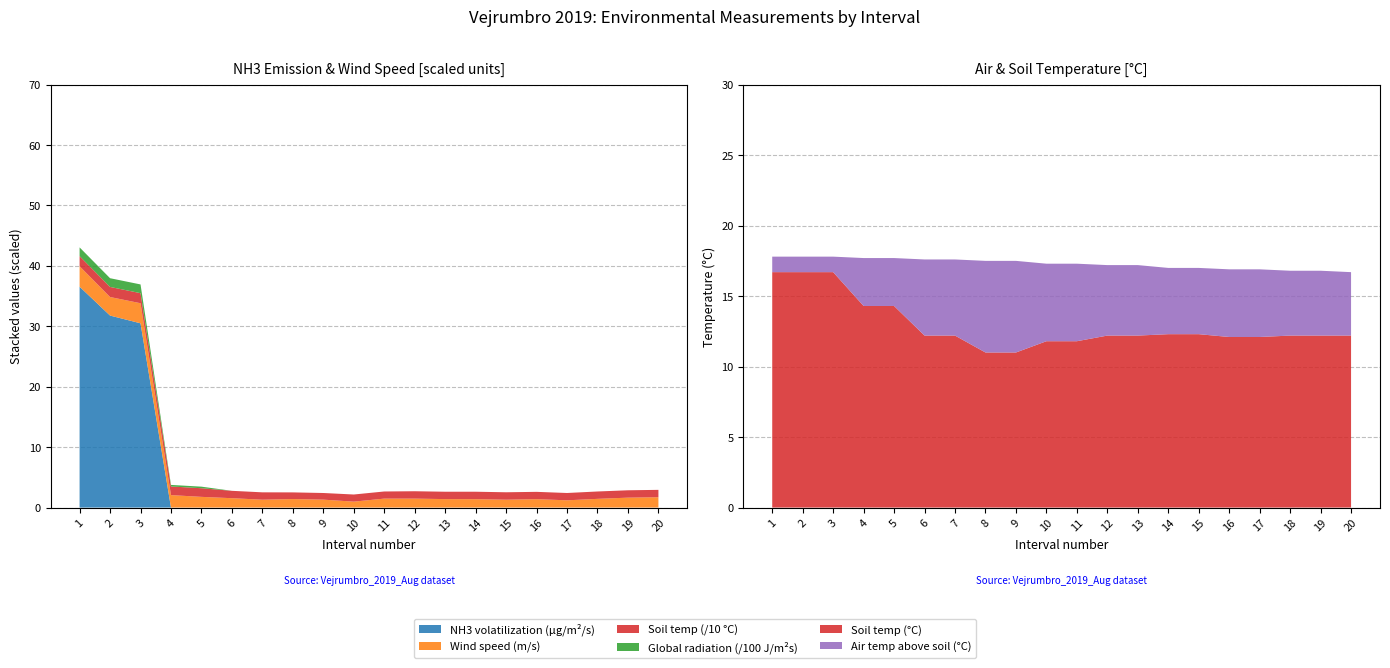

Reading left to right, extract all data points from this chart.

Interval: 1.0	2.0	3.0	4.0	5.0	6.0	7.0	8.0	9.0	10.0	11.0	12.0	13.0	14.0	15.0	16.0	17.0	18.0	19.0	20.0
Global radiation: 144.3	144.3	144.3	25.9	25.9	0.0	0.0	0.0	0.0	0.0	0.0	0.0	0.0	0.0	0.0	0.0	0.0	0.0	0.0	0.0
Soil temp: 16.7	16.7	16.7	14.3	14.3	12.2	12.2	11.0	11.0	11.8	11.8	12.2	12.2	12.3	12.3	12.1	12.1	12.2	12.2	12.2
Air temp: 17.8	17.8	17.8	17.7	17.7	17.6	17.6	17.5	17.5	17.3	17.3	17.2	17.2	17.0	17.0	16.9	16.9	16.8	16.8	16.7
Wind speed: 3.4	3.1	3.3	2.1	1.8	1.6	1.3	1.4	1.3	1.0	1.5	1.5	1.4	1.4	1.3	1.4	1.2	1.4	1.6	1.7
NH3 rate: 36.6	31.8	30.5	0.0	0.0	0.0	0.0	0.0	0.0	0.0	0.0	0.0	0.0	0.0	0.0	0.0	0.0	0.0	0.0	0.0